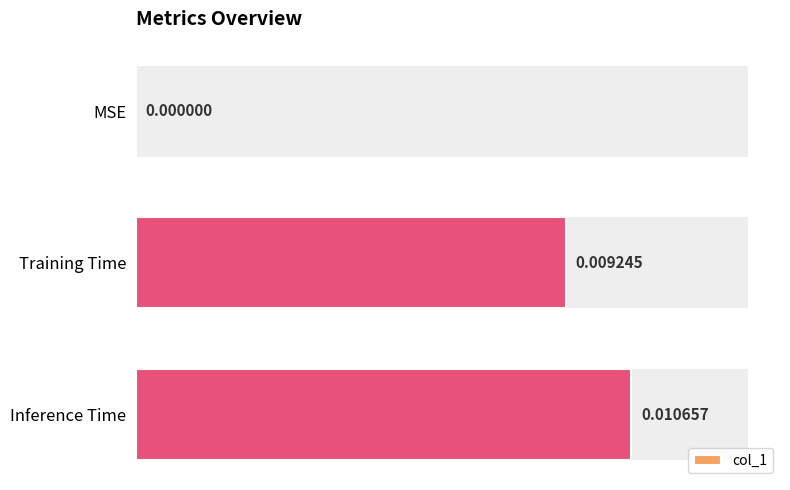

Count the values in the range 0 to 1.

3